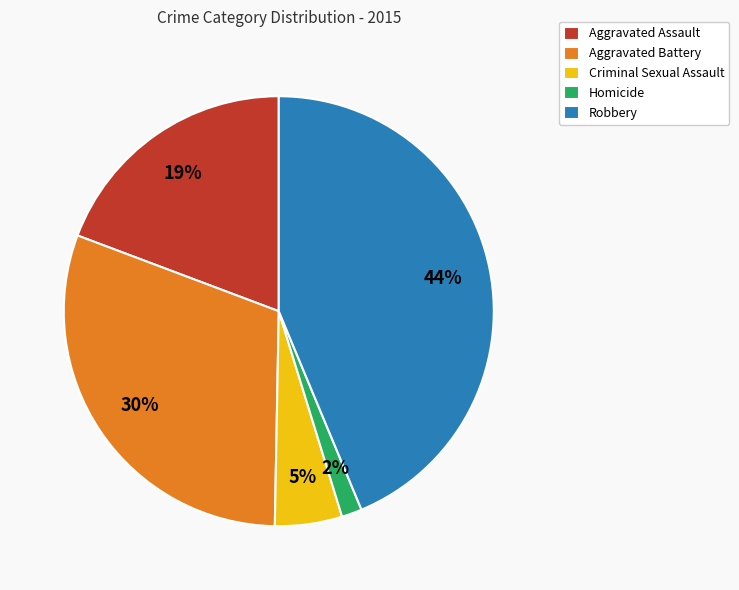

Rank the categories by value from highest to lowest.

Robbery, Aggravated Battery, Aggravated Assault, Criminal Sexual Assault, Homicide